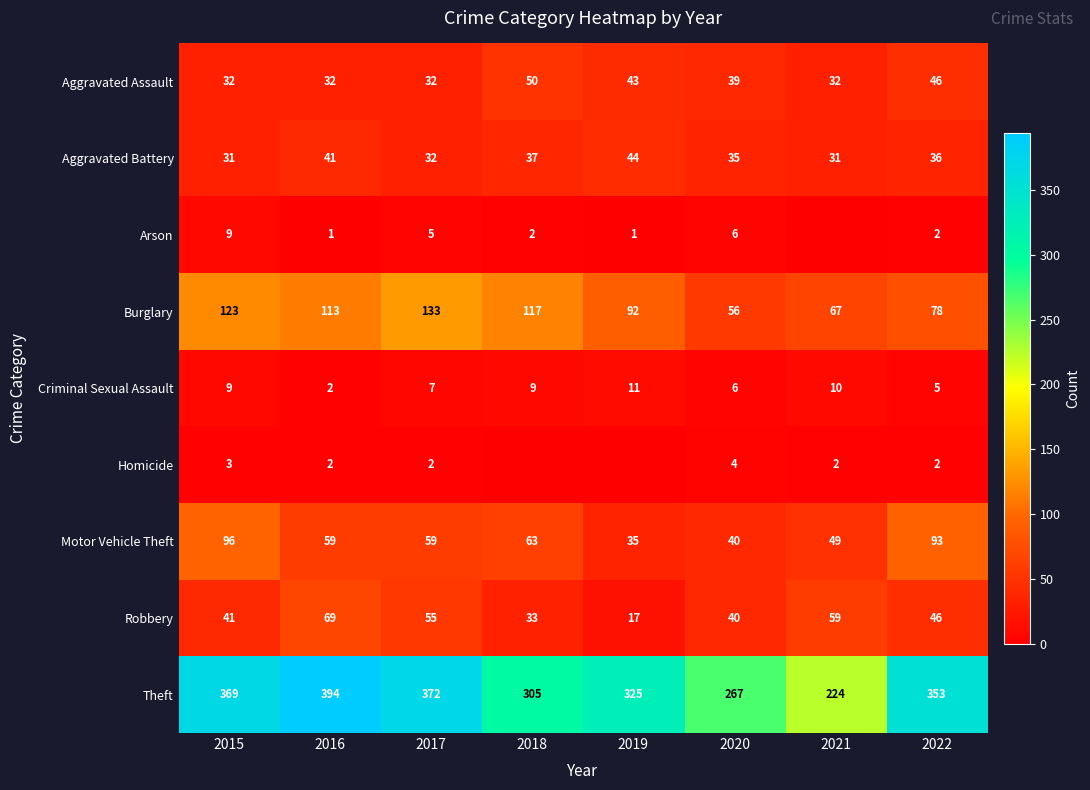

What is the difference between the maximum and minimum values in the Theft series?

170